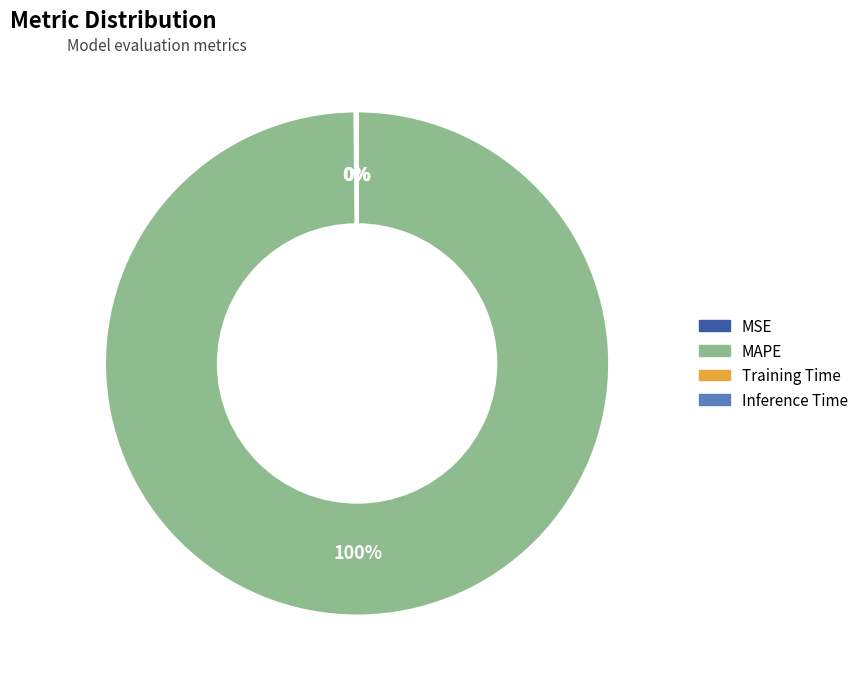

To the nearest percent, what is the average slice percentage?

25%